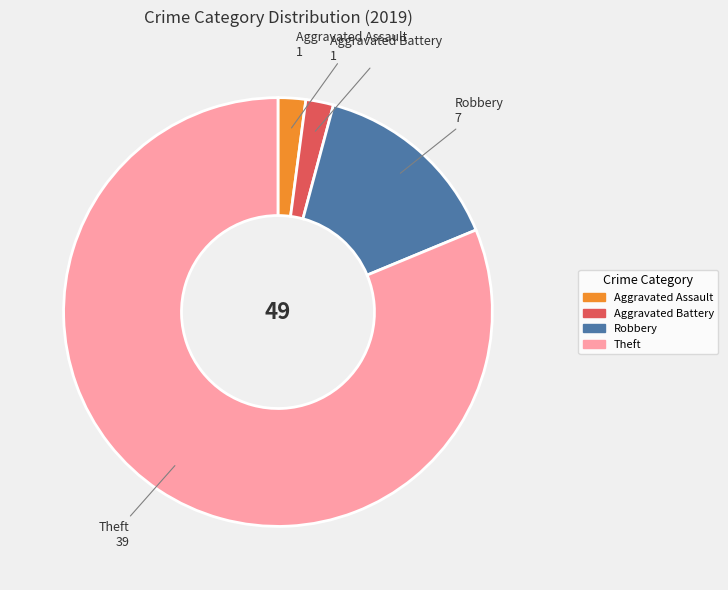

Count the number of slices in the pie.

4